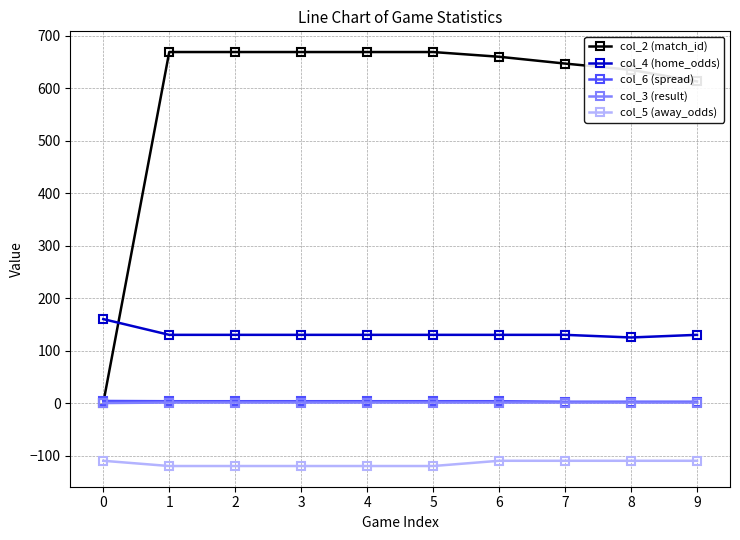

What is the value of the col_4 (home_odds) point at the 5th from the left?

130.0